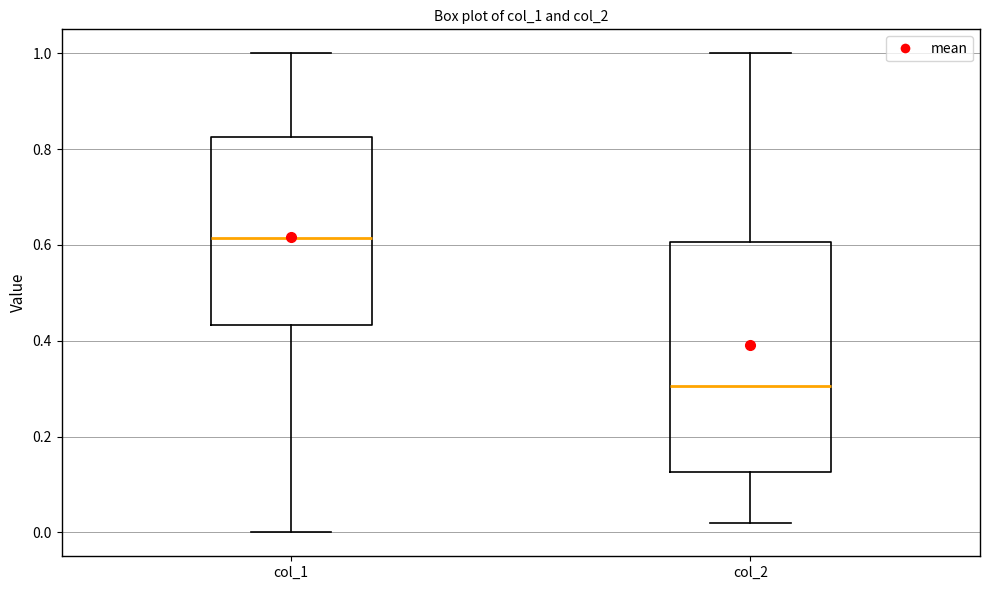

Reading left to right, read every box against the y-axis: the position of its median line, the range the box covers, and the ends of its whiskers. The values are not printed on the chart, so give them approximately, as read against the axis.

col_1: median 0.62, box 0.44 to 0.82, whiskers 0.00 to 1.00
col_2: median 0.30, box 0.12 to 0.60, whiskers 0.02 to 1.00